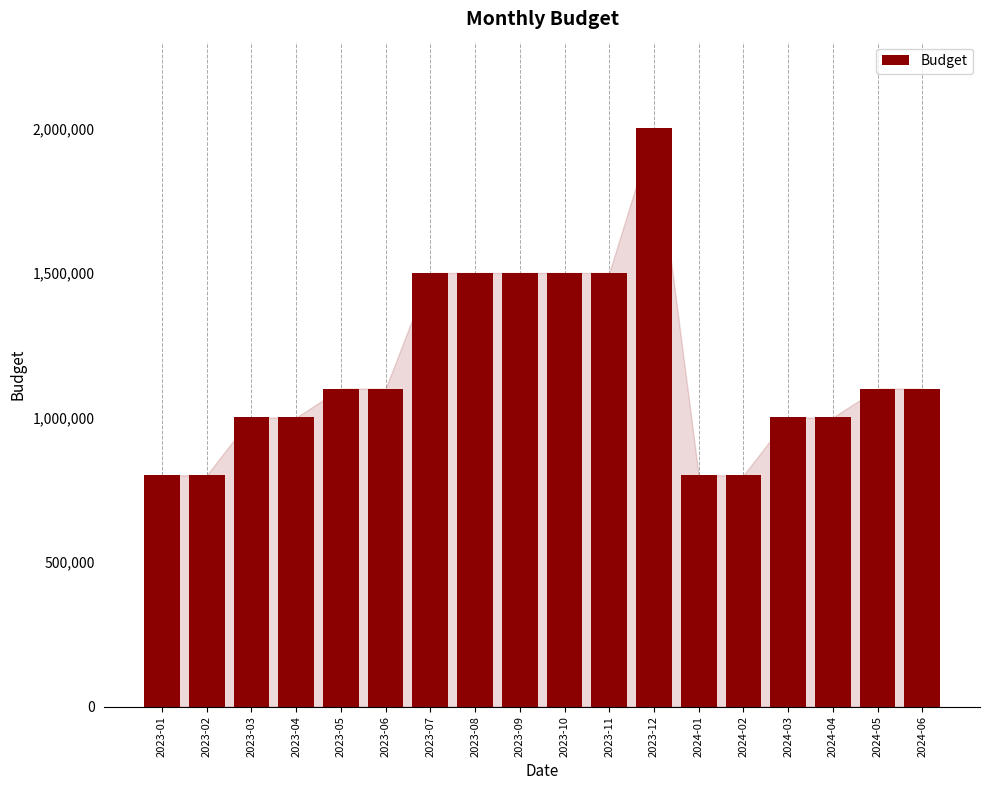

What is the change in value from 2023-06 to 2023-08?

+400000